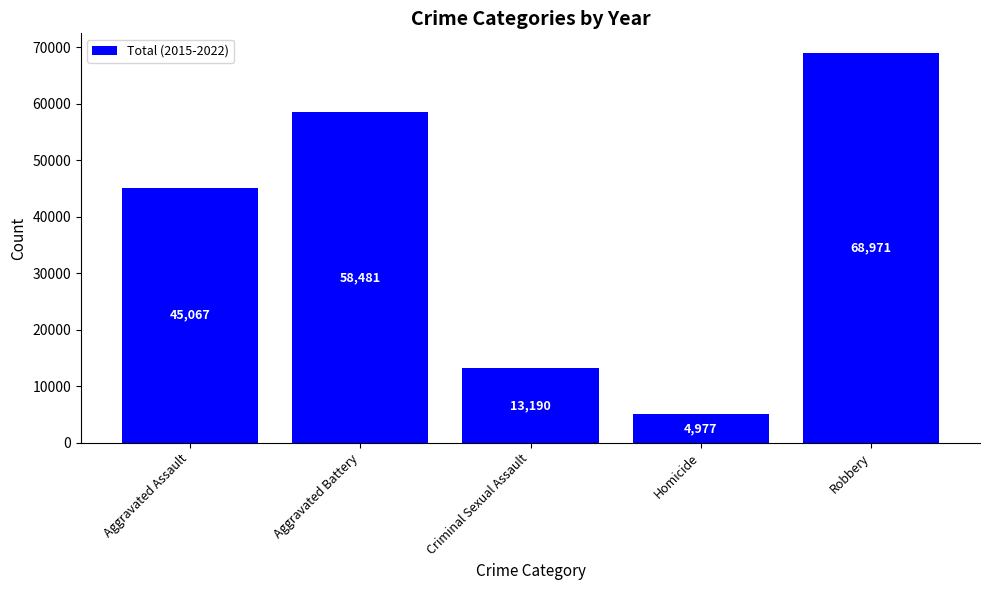

Which has a higher value, Robbery or Homicide?

Robbery